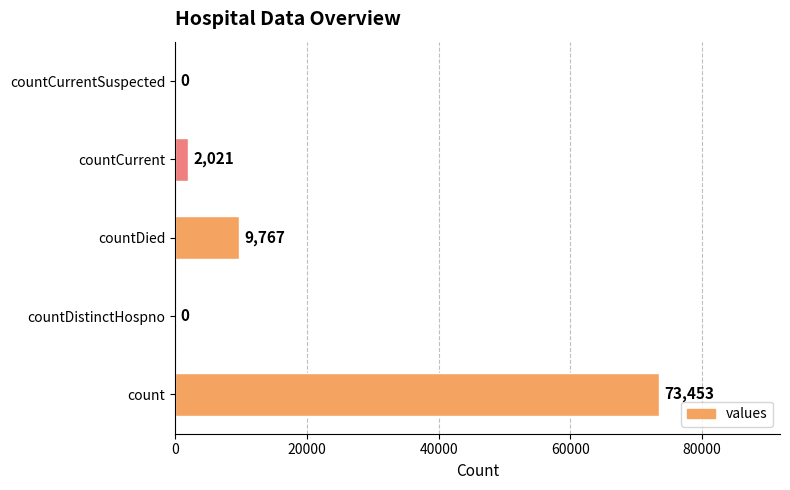

Reading bottom to top, list all the values displayed in this chart.

count=73453	countDistinctHospno=0	countDied=9767	countCurrent=2021	countCurrentSuspected=0